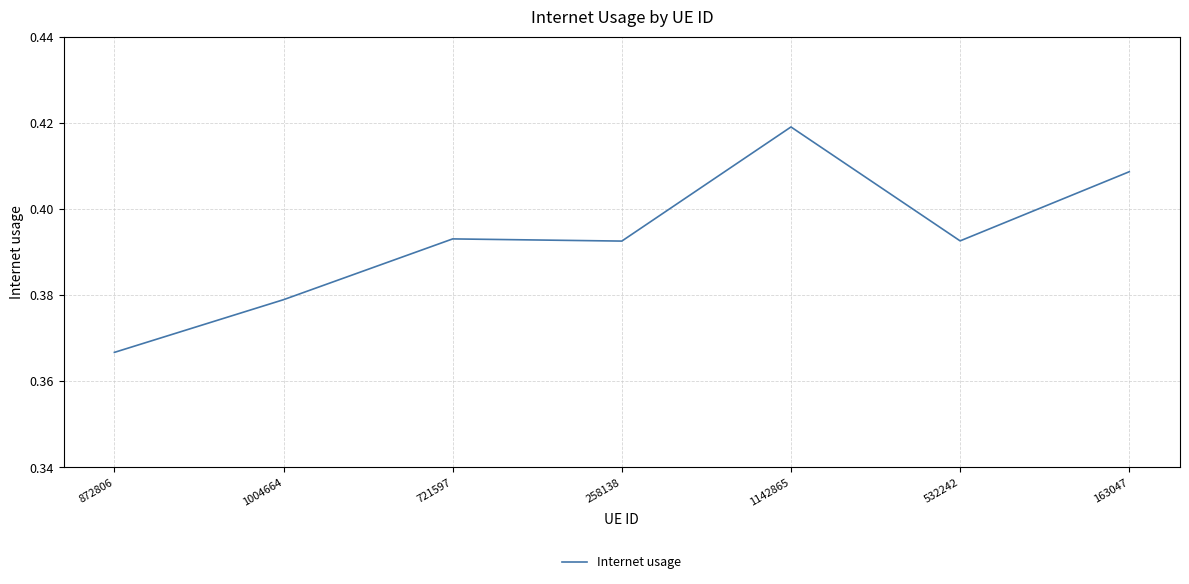

What position from the right is 163047?

1